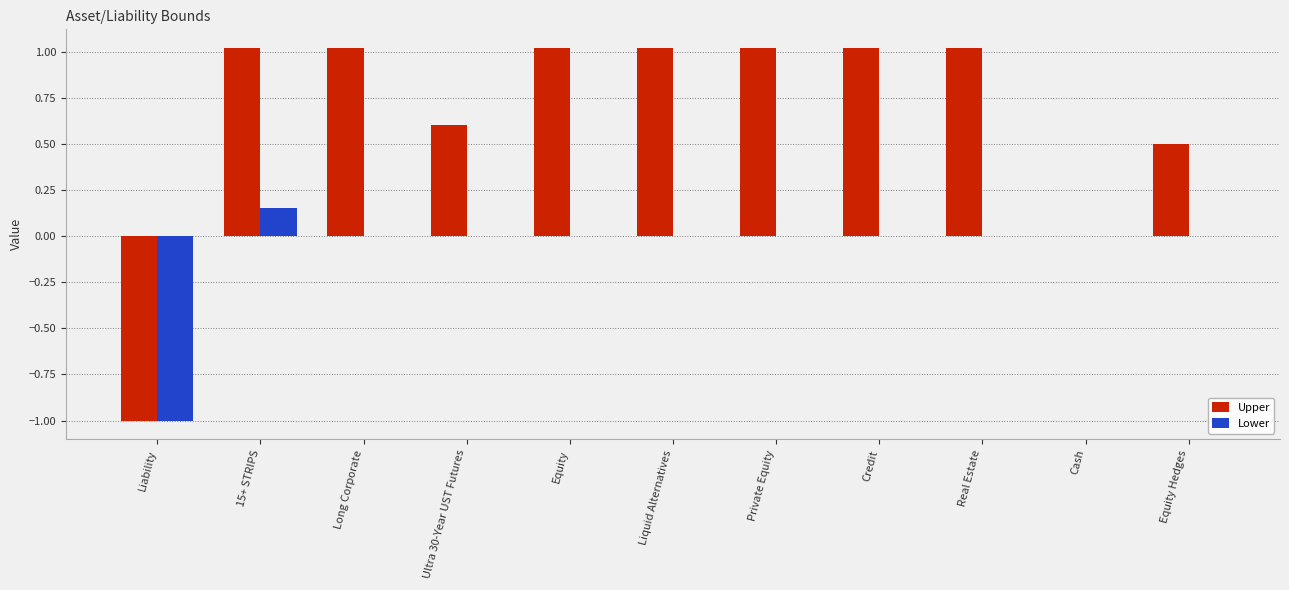

Is it true that Upper equals 0.1 at Equity Hedges?

False